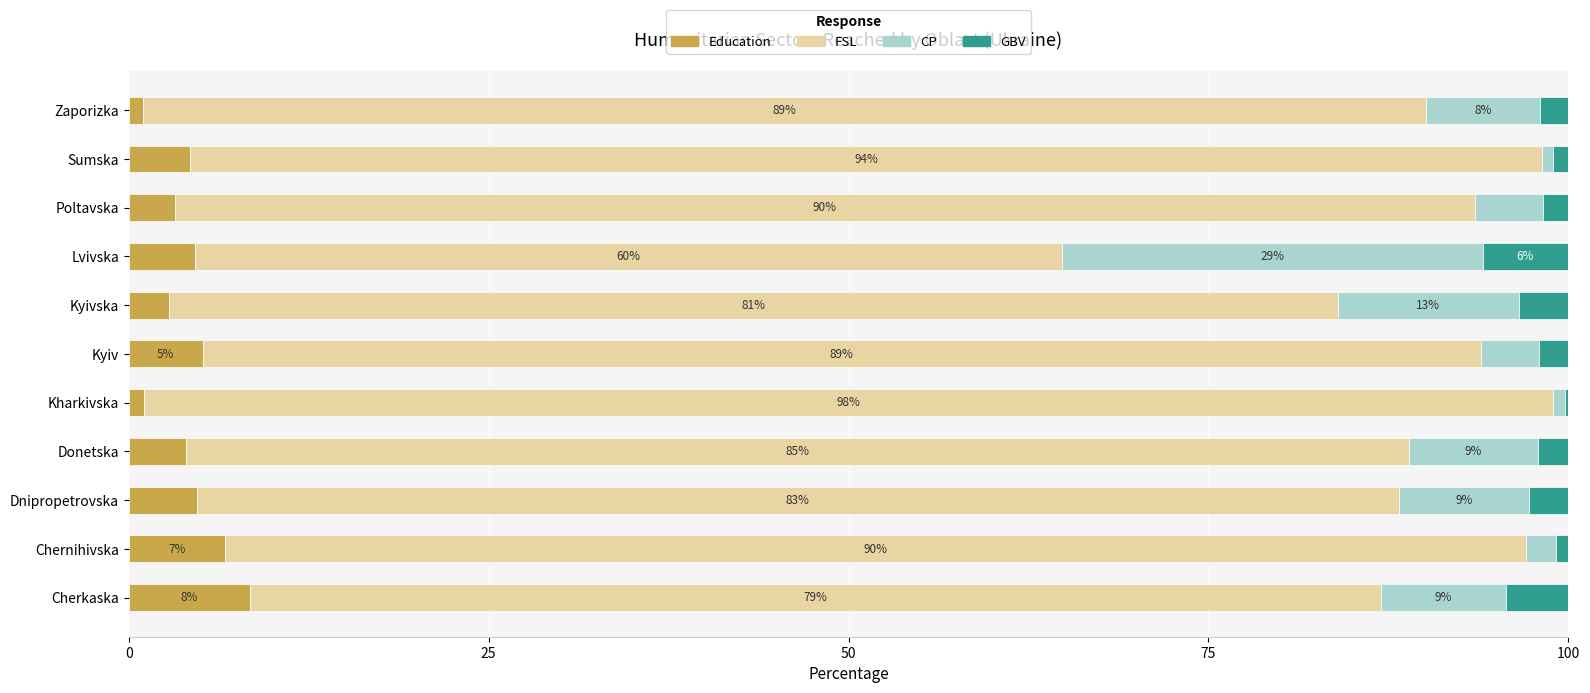

What is the maximum value for Education?

8.4